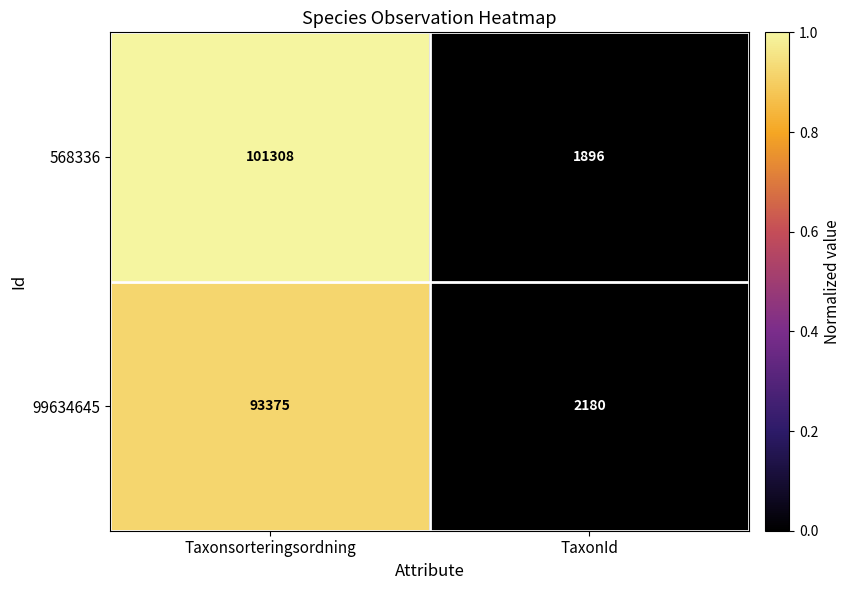

What is the approximate value of 568336 at TaxonId?

1896